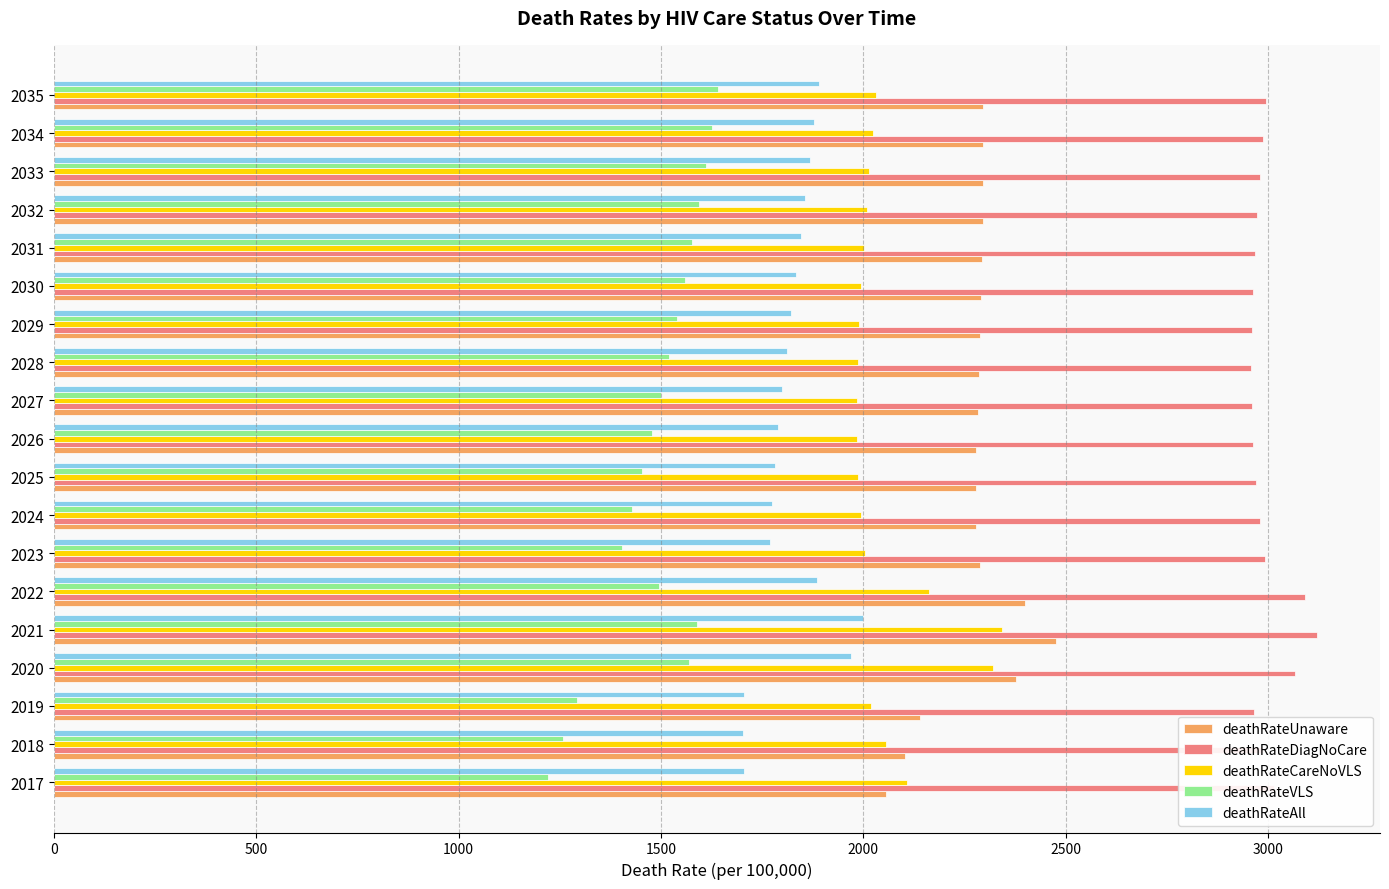

List the series in order of their peak value, highest first.

deathRateDiagNoCare, deathRateUnaware, deathRateCareNoVLS, deathRateAll, deathRateVLS